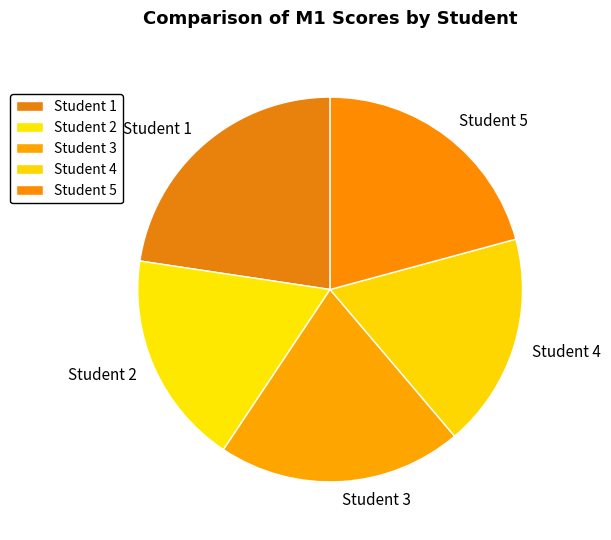

What is the largest slice in the pie chart?

Student 1